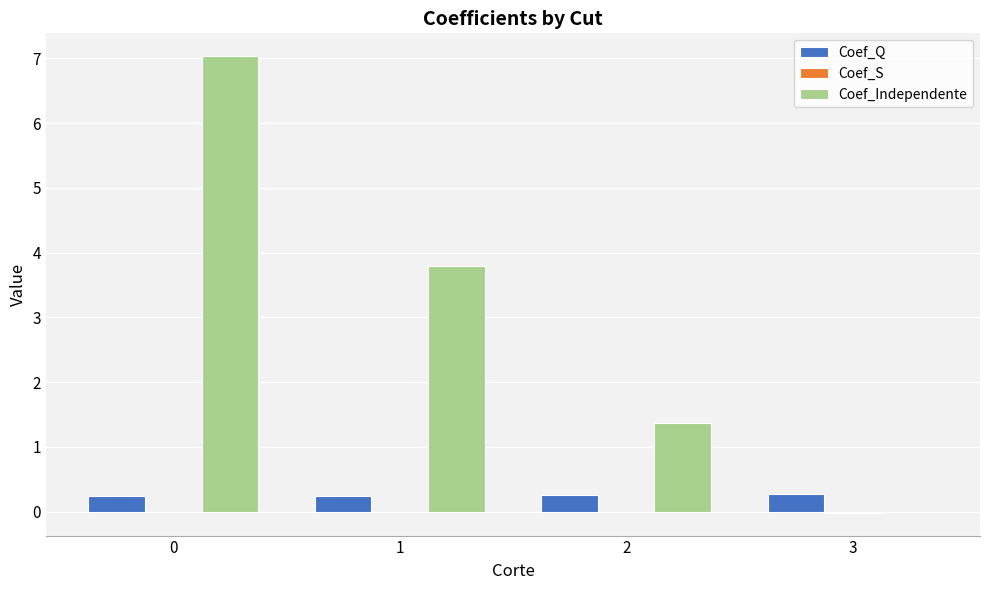

Count the number of categories in the chart.

4